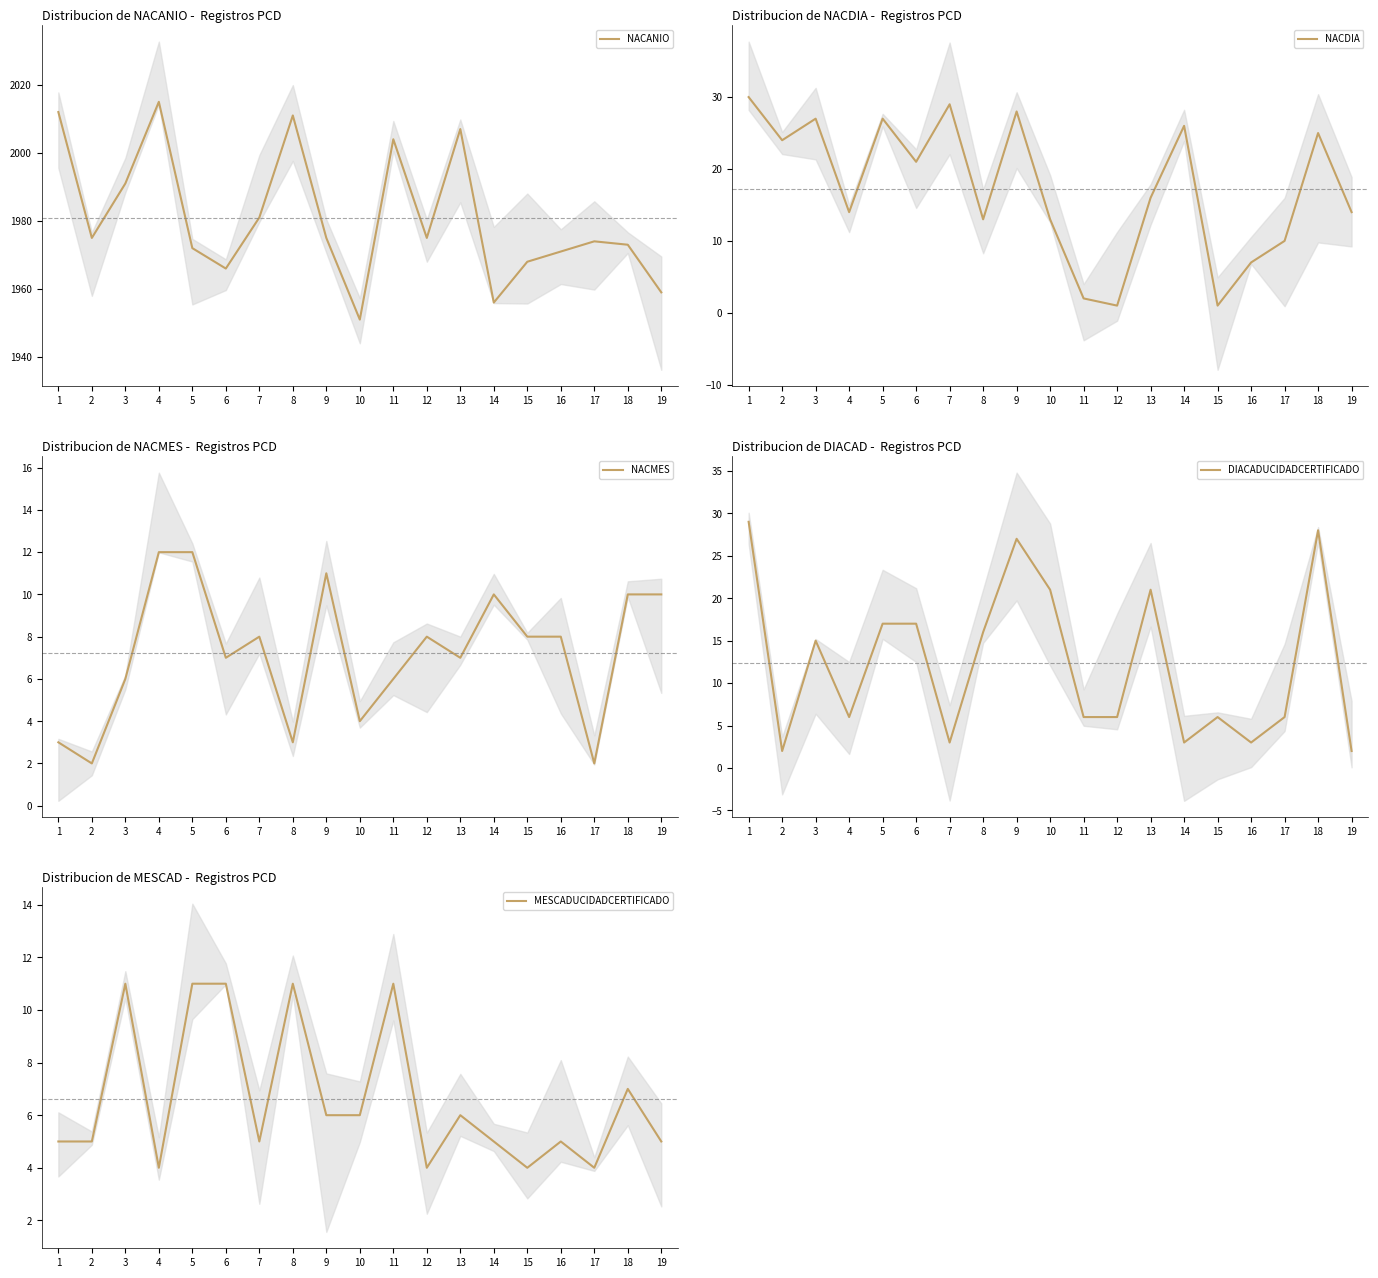

Which has a higher value, 8 or 14?

8